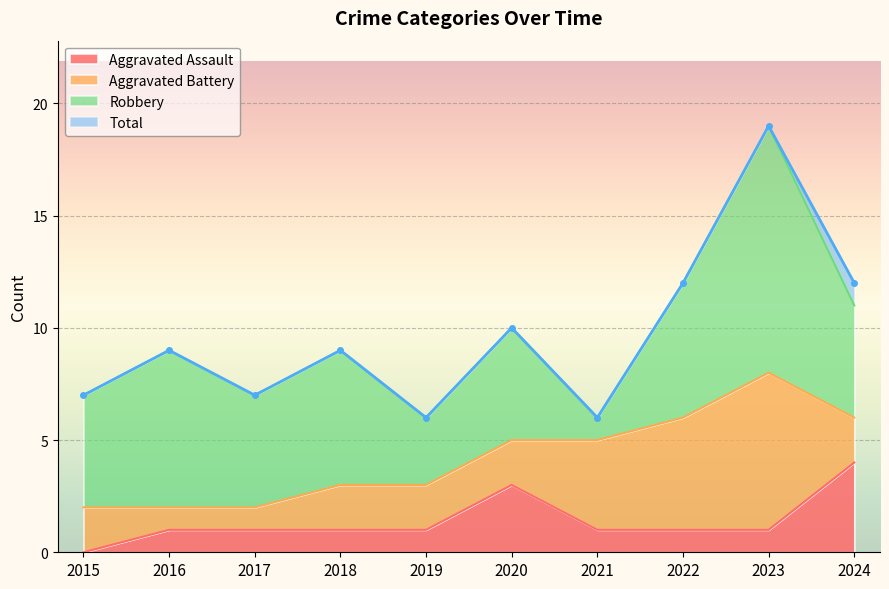

What is the spread (max minus min) of values at 2020?

7